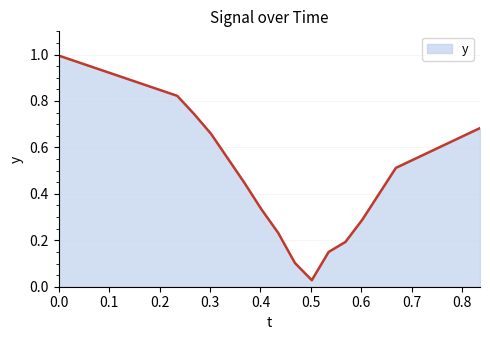

How many categories are shown in the chart?

14